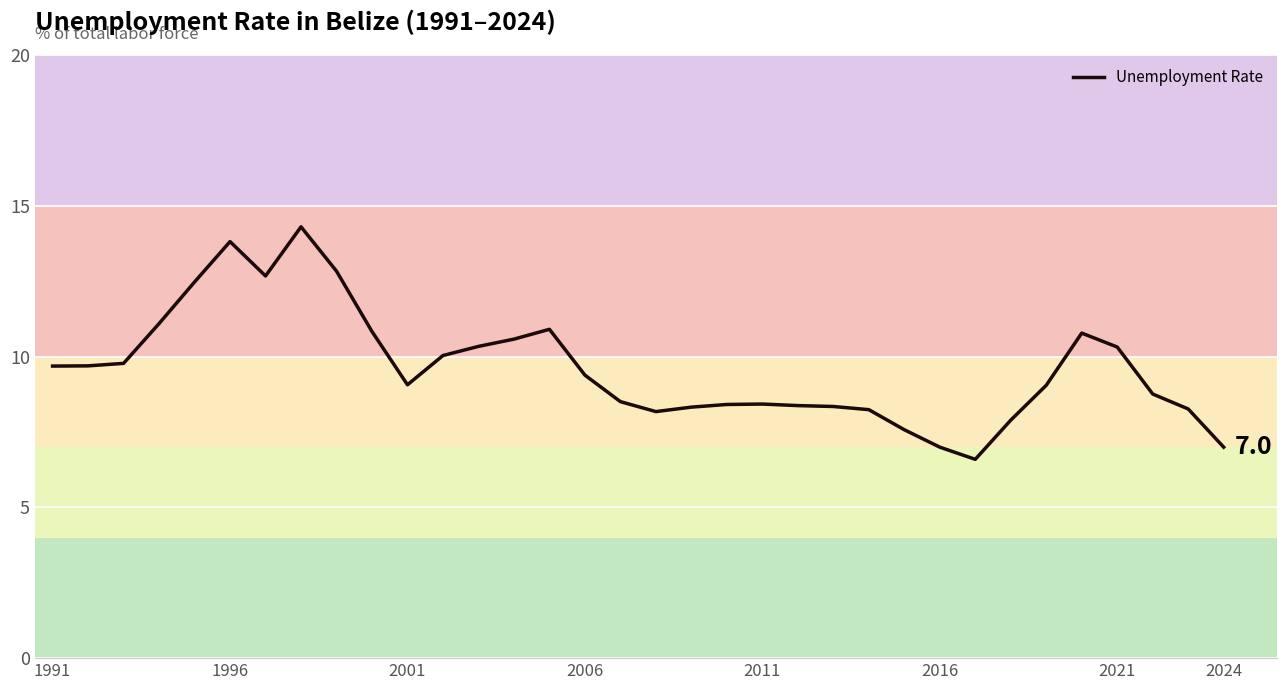

Is this an area chart (filled region under the line)?

No